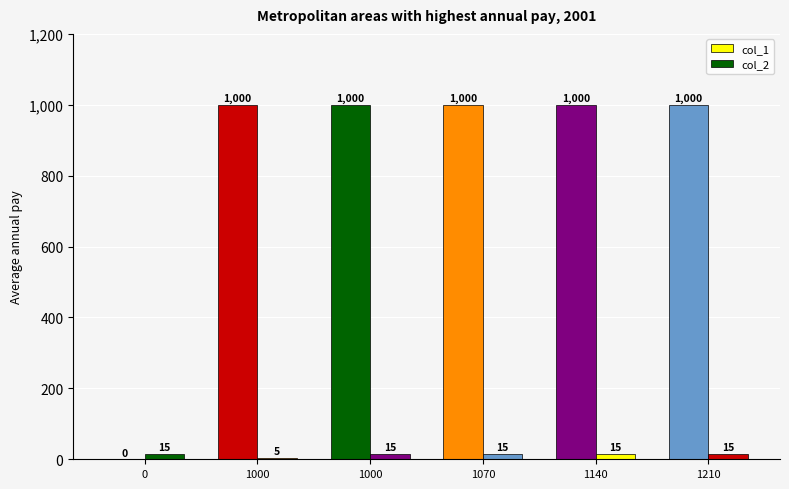

Does the chart contain stacked bars?

No